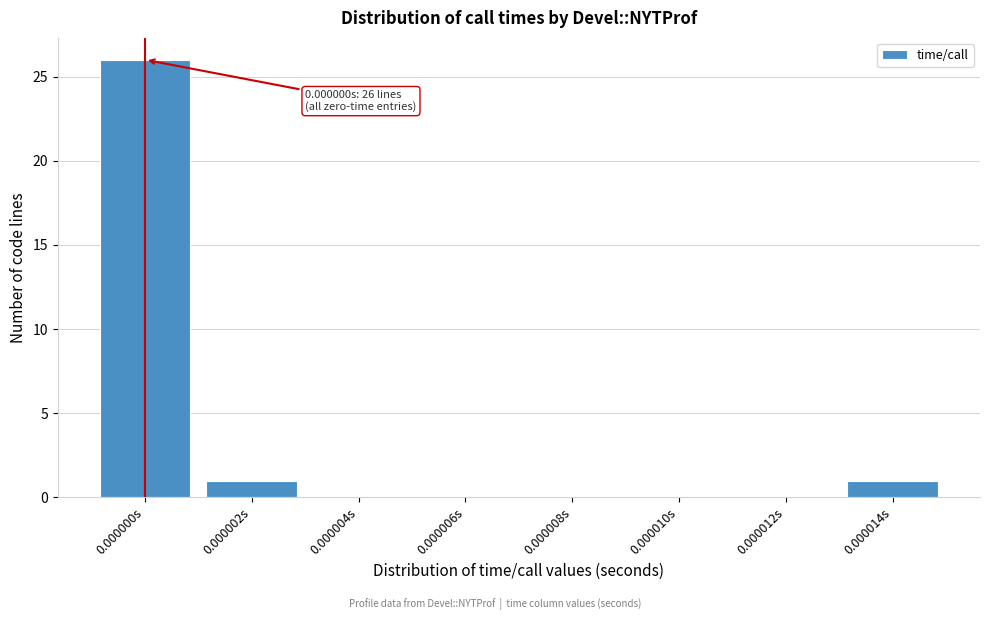

Reading right to left, extract all data points from this chart.

0.000014s=1	0.000012s=0	0.000010s=0	0.000008s=0	0.000006s=0	0.000004s=0	0.000002s=1	0.000000s=26